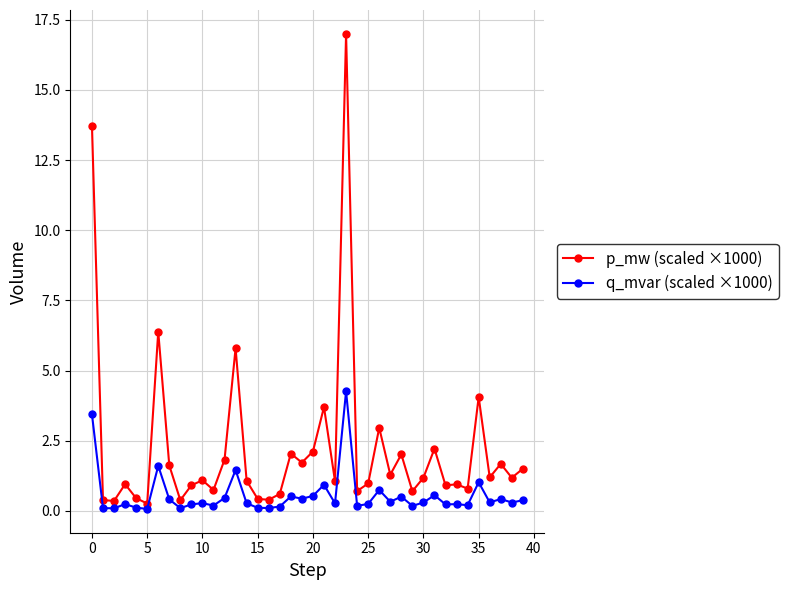

True or false: p_mw (scaled ×1000) and q_mvar (scaled ×1000) intersect in this chart.

False